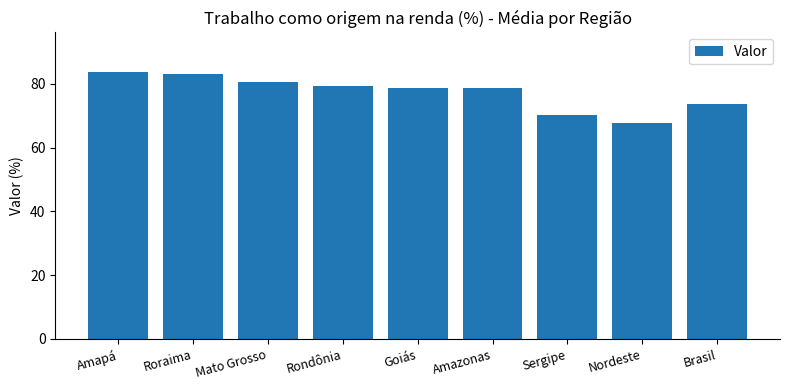

What is the change in value from Amapá to Mato Grosso?

-3.1